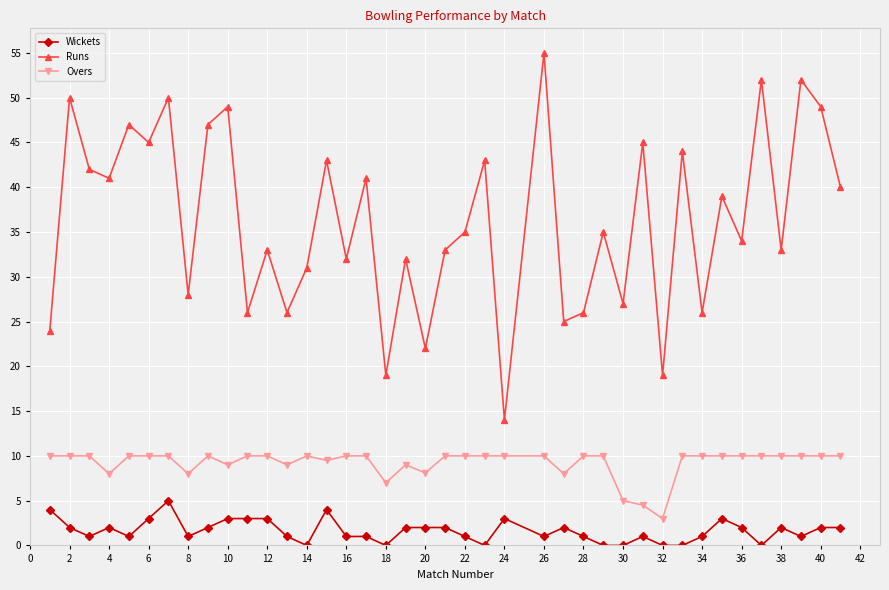

What is the value of the Wickets point at the 26th from the left?

2.0